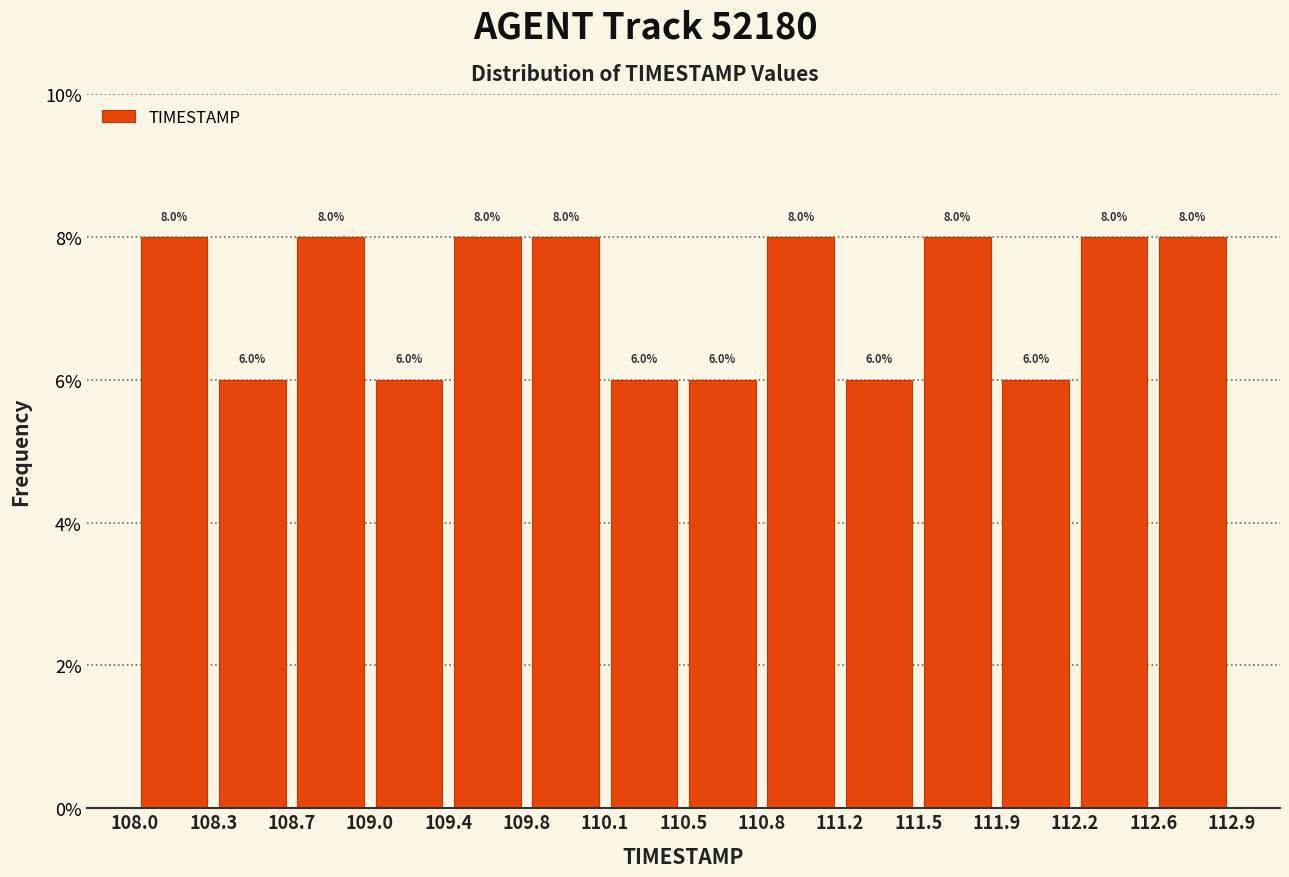

How tall is the bar that spans 109.0 to 109.4 on the x-axis?

6.0